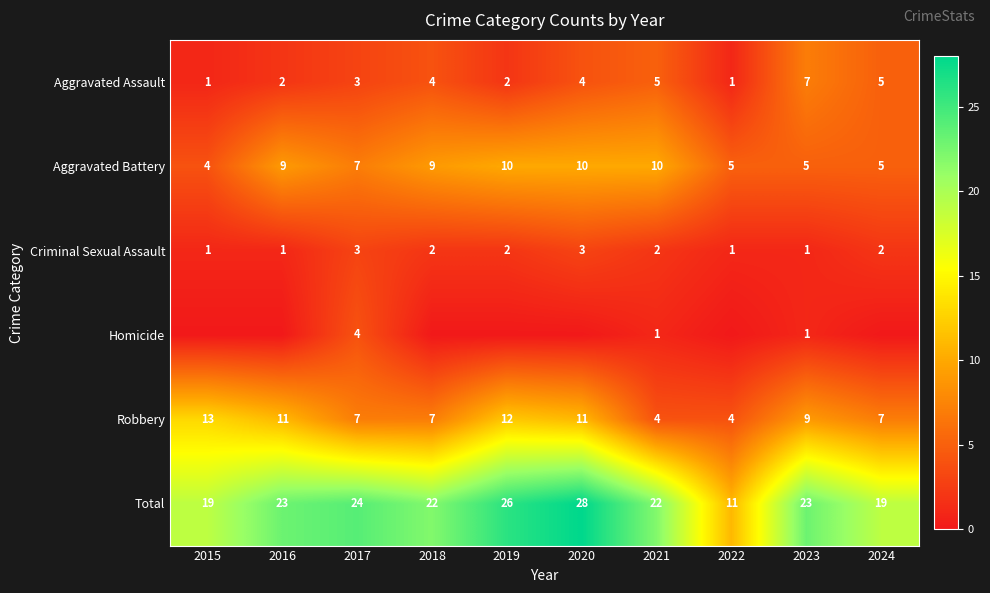

The value of Aggravated Battery at 2021 is 14. True or false?

False